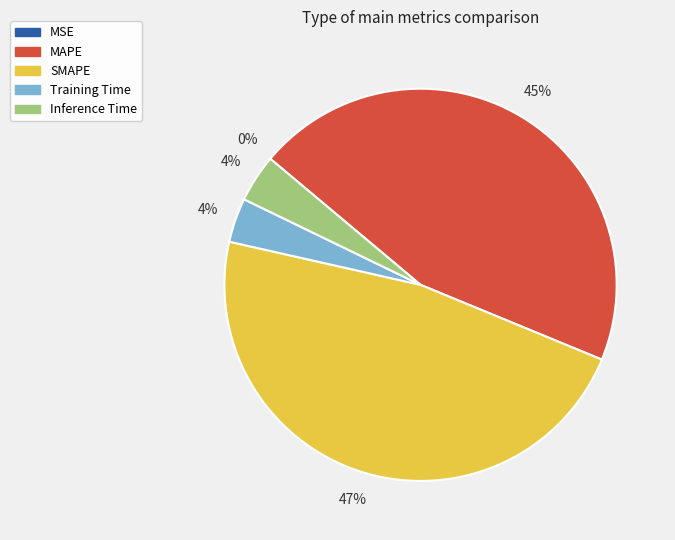

Does any single category account for the majority?

No